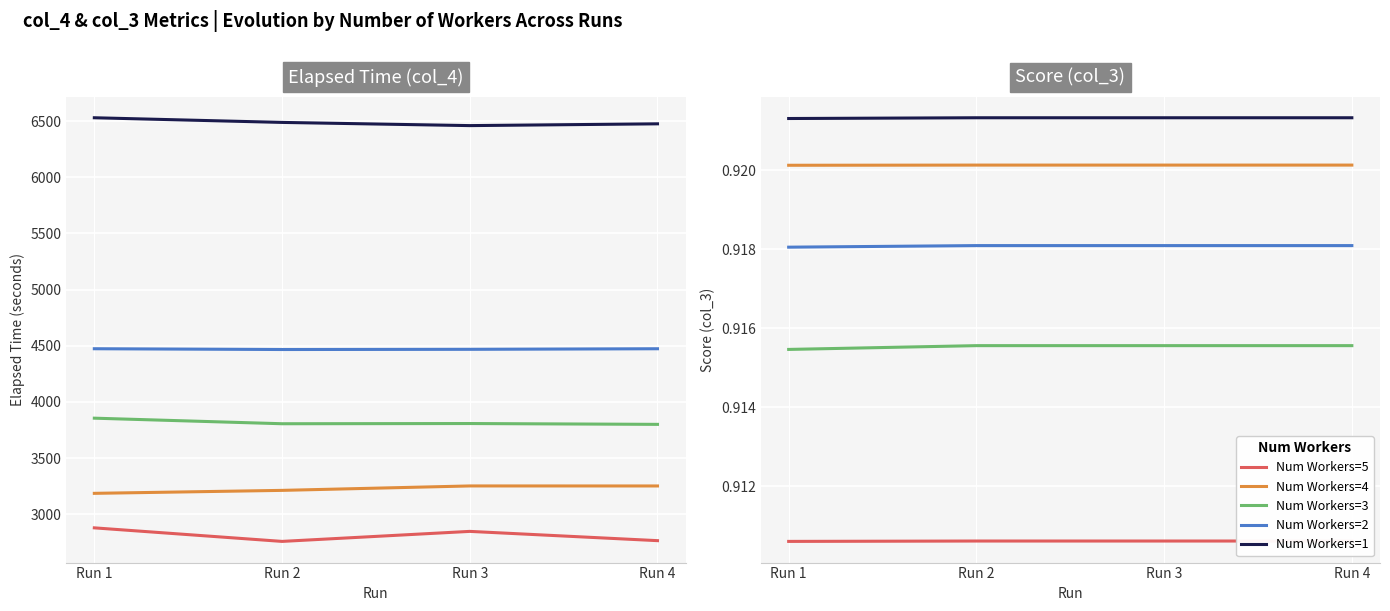

True or false: Num Workers=4 has more than 0 interior local peaks.

False